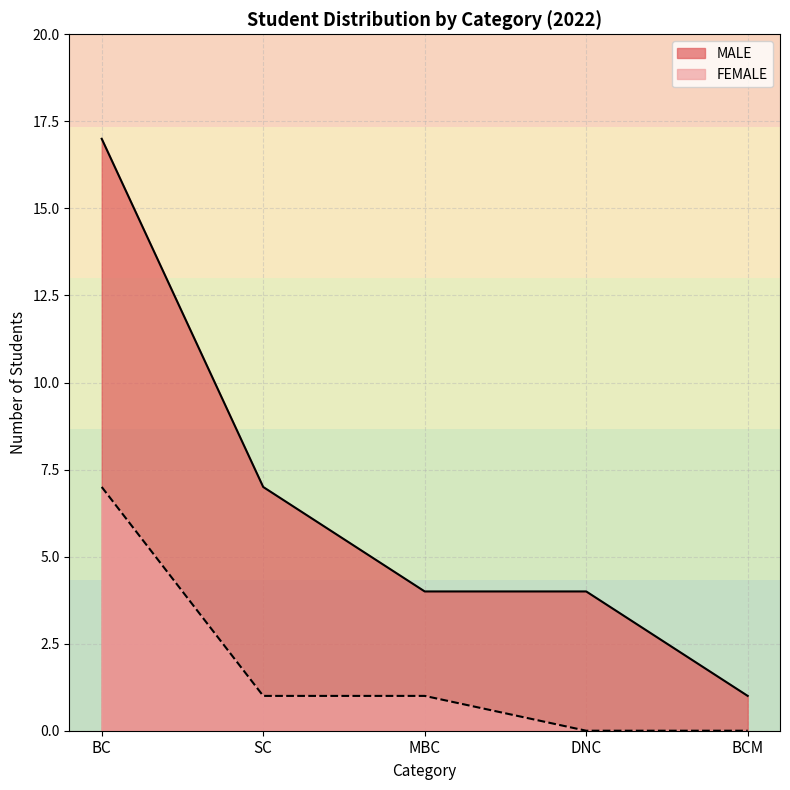

What position from the right is BCM?

1